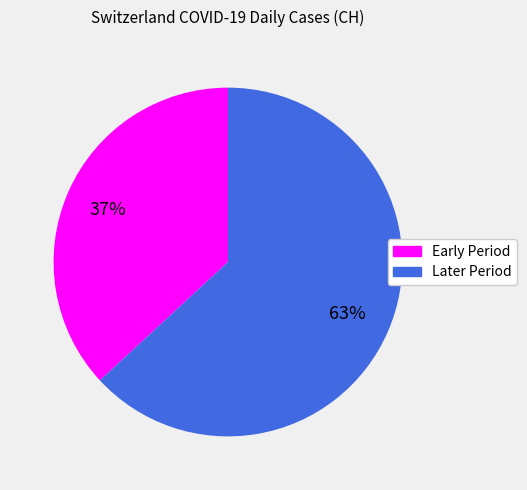

Is there any slice that represents more than half of the pie?

Yes